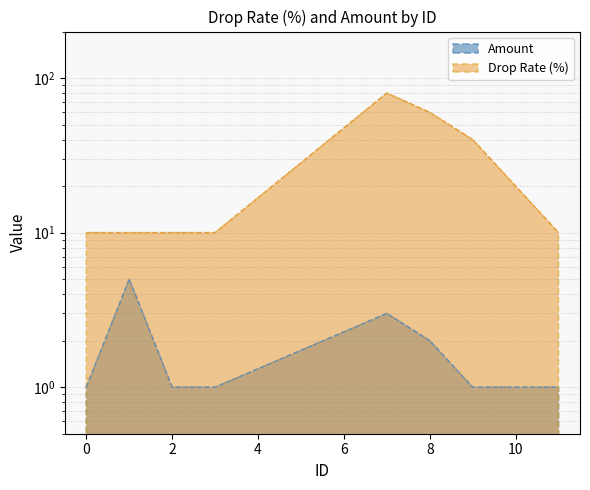

True or false: Amount and Drop Rate (%) cross at least once.

False